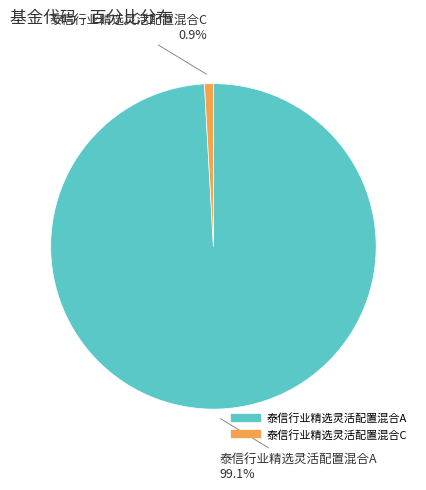

Does any single category account for the majority?

Yes